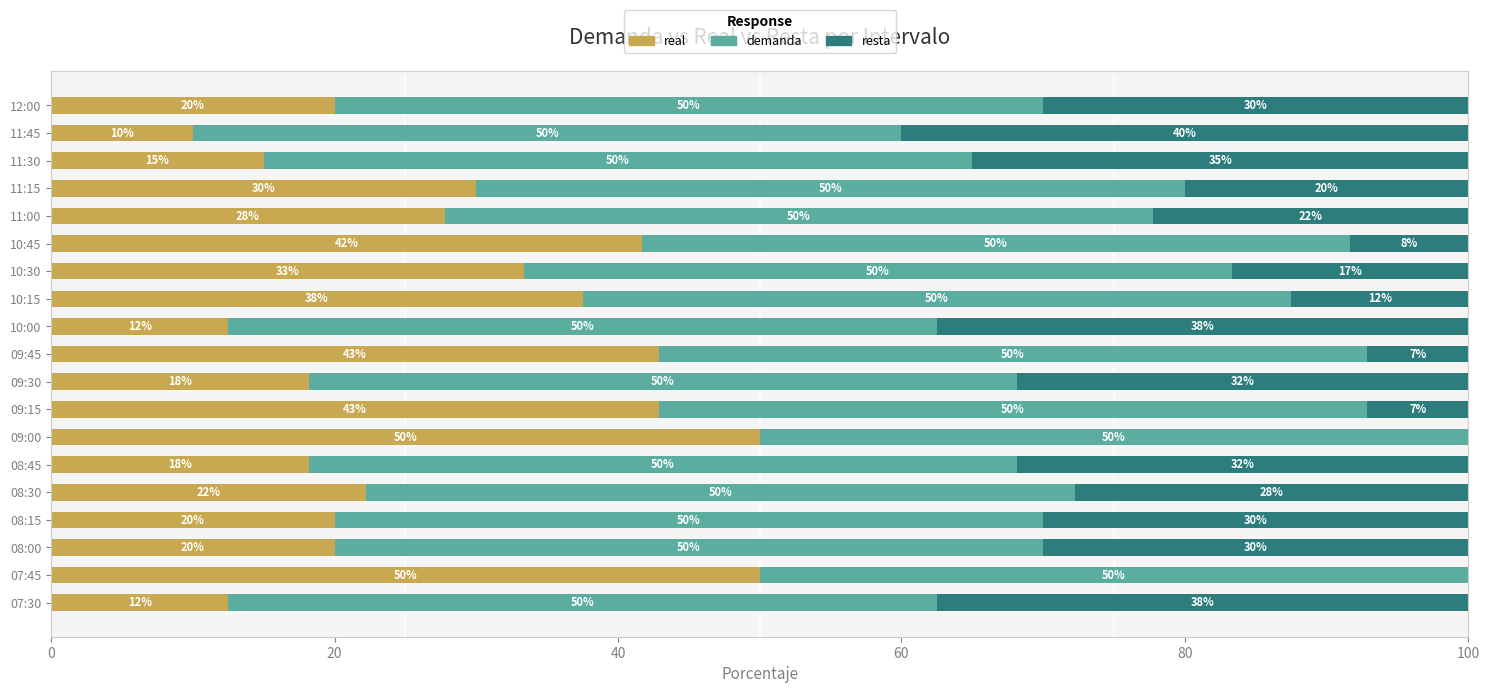

Is it true that real equals 71.1 at 09:15?

False